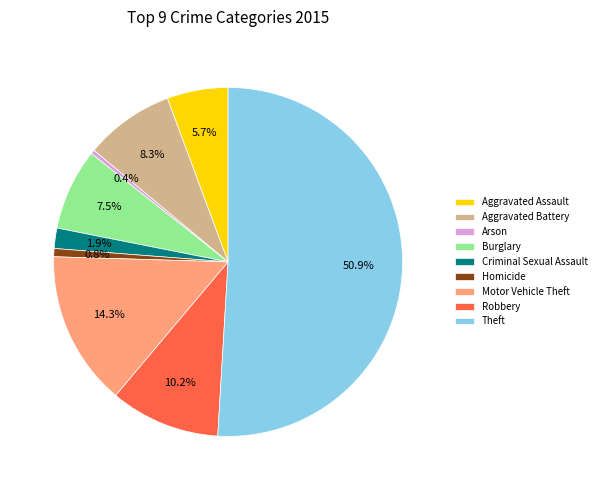

Combined, do Homicide and Theft account for over 50%?

Yes